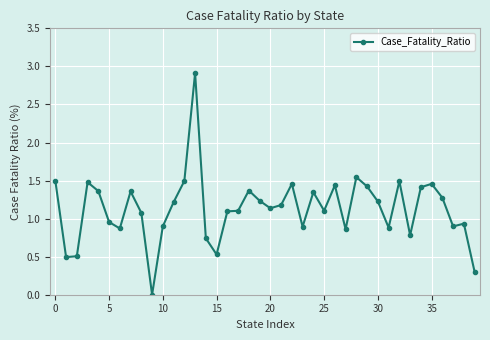

True or false: the data has more than 1 interior local peaks.

True